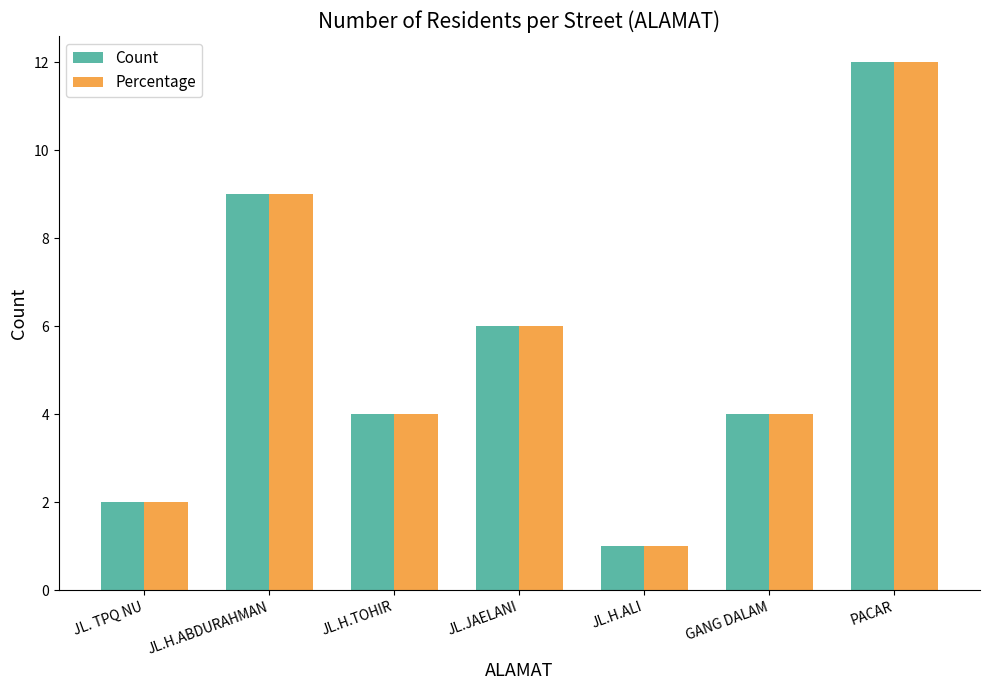

What is the sum of the Count values at JL.H.ALI and JL.H.ABDURAHMAN?

10